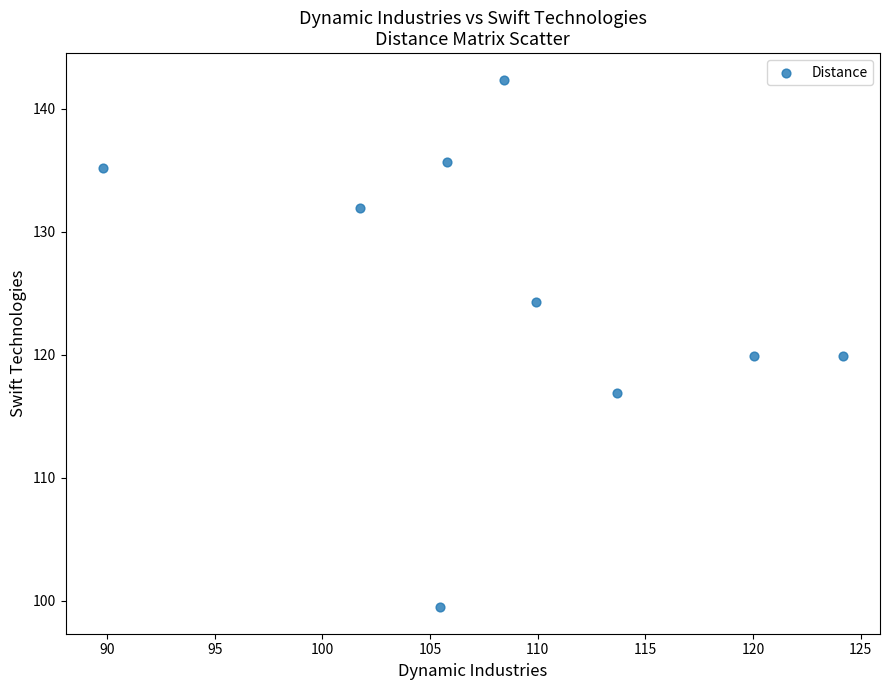

What is the range of Y values (max minus min)?

42.9